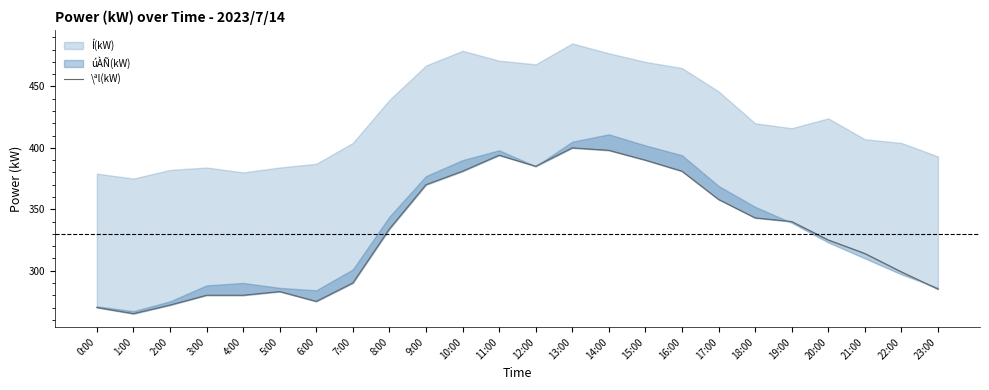

What value does the data have at 20:00, to the nearest 50?

300